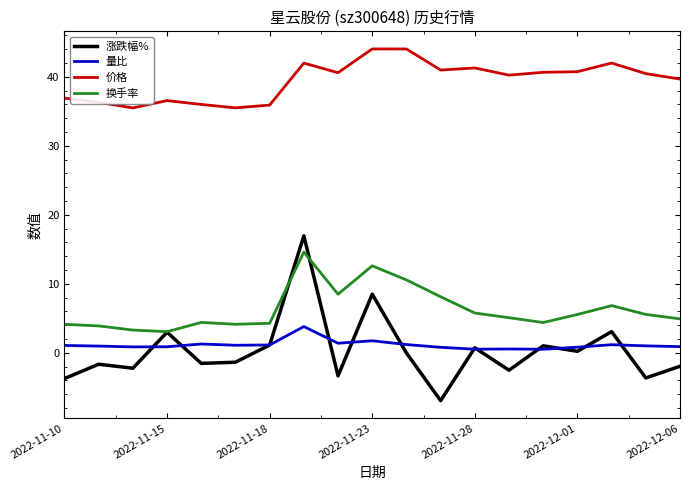

What is the minimum value for 价格?

35.5